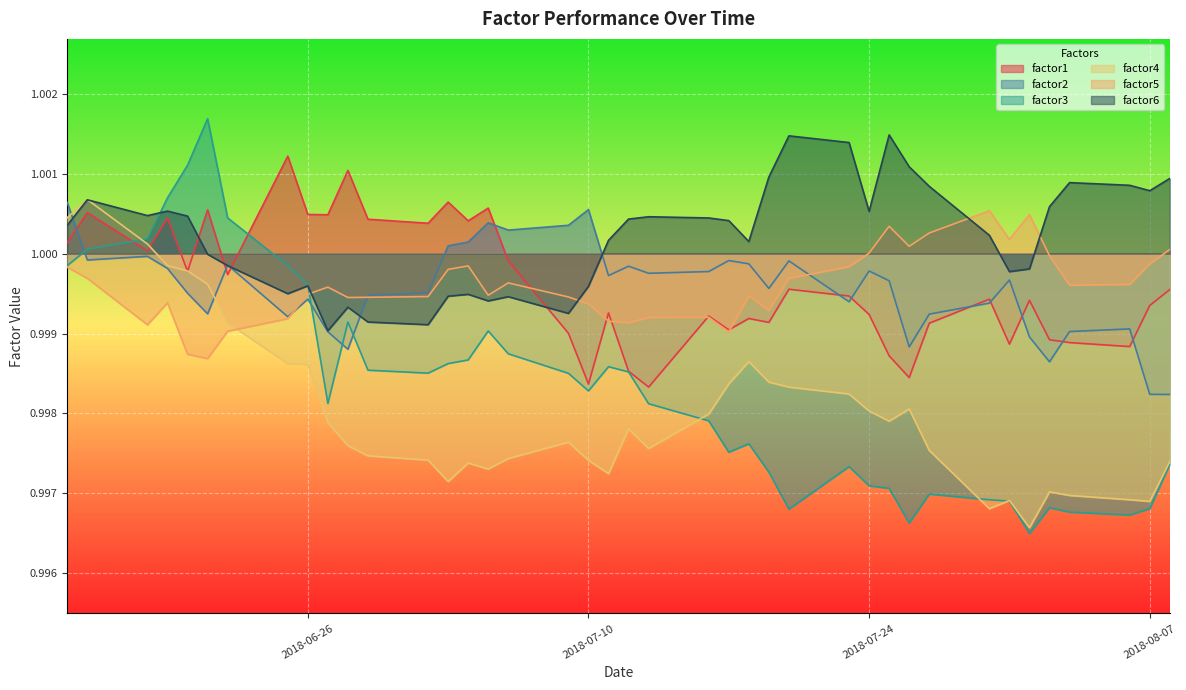

Reading left to right, extract all data points from this chart.

factor1: 1.0	1.0	1.0	1.0	1.0	1.0	1.0	1.0	1.0	1.0	1.0	1.0	1.0	1.0	1.0	1.0	1.0	1.0	1.0	1.0	1.0	1.0	1.0	1.0	1.0	1.0	1.0	1.0	1.0	1.0	1.0	1.0	1.0	1.0	1.0	1.0	1.0	1.0	1.0	1.0
factor2: 1.0	1.0	1.0	1.0	1.0	1.0	1.0	1.0	1.0	1.0	1.0	1.0	1.0	1.0	1.0	1.0	1.0	1.0	1.0	1.0	1.0	1.0	1.0	1.0	1.0	1.0	1.0	1.0	1.0	1.0	1.0	1.0	1.0	1.0	1.0	1.0	1.0	1.0	1.0	1.0
factor3: 1.0	1.0	1.0	1.0	1.0	1.0	1.0	1.0	1.0	1.0	1.0	1.0	1.0	1.0	1.0	1.0	1.0	1.0	1.0	1.0	1.0	1.0	1.0	1.0	1.0	1.0	1.0	1.0	1.0	1.0	1.0	1.0	1.0	1.0	1.0	1.0	1.0	1.0	1.0	1.0
factor4: 1.0	1.0	1.0	1.0	1.0	1.0	1.0	1.0	1.0	1.0	1.0	1.0	1.0	1.0	1.0	1.0	1.0	1.0	1.0	1.0	1.0	1.0	1.0	1.0	1.0	1.0	1.0	1.0	1.0	1.0	1.0	1.0	1.0	1.0	1.0	1.0	1.0	1.0	1.0	1.0
factor5: 1.0	1.0	1.0	1.0	1.0	1.0	1.0	1.0	1.0	1.0	1.0	1.0	1.0	1.0	1.0	1.0	1.0	1.0	1.0	1.0	1.0	1.0	1.0	1.0	1.0	1.0	1.0	1.0	1.0	1.0	1.0	1.0	1.0	1.0	1.0	1.0	1.0	1.0	1.0	1.0
factor6: 1.0	1.0	1.0	1.0	1.0	1.0	1.0	1.0	1.0	1.0	1.0	1.0	1.0	1.0	1.0	1.0	1.0	1.0	1.0	1.0	1.0	1.0	1.0	1.0	1.0	1.0	1.0	1.0	1.0	1.0	1.0	1.0	1.0	1.0	1.0	1.0	1.0	1.0	1.0	1.0